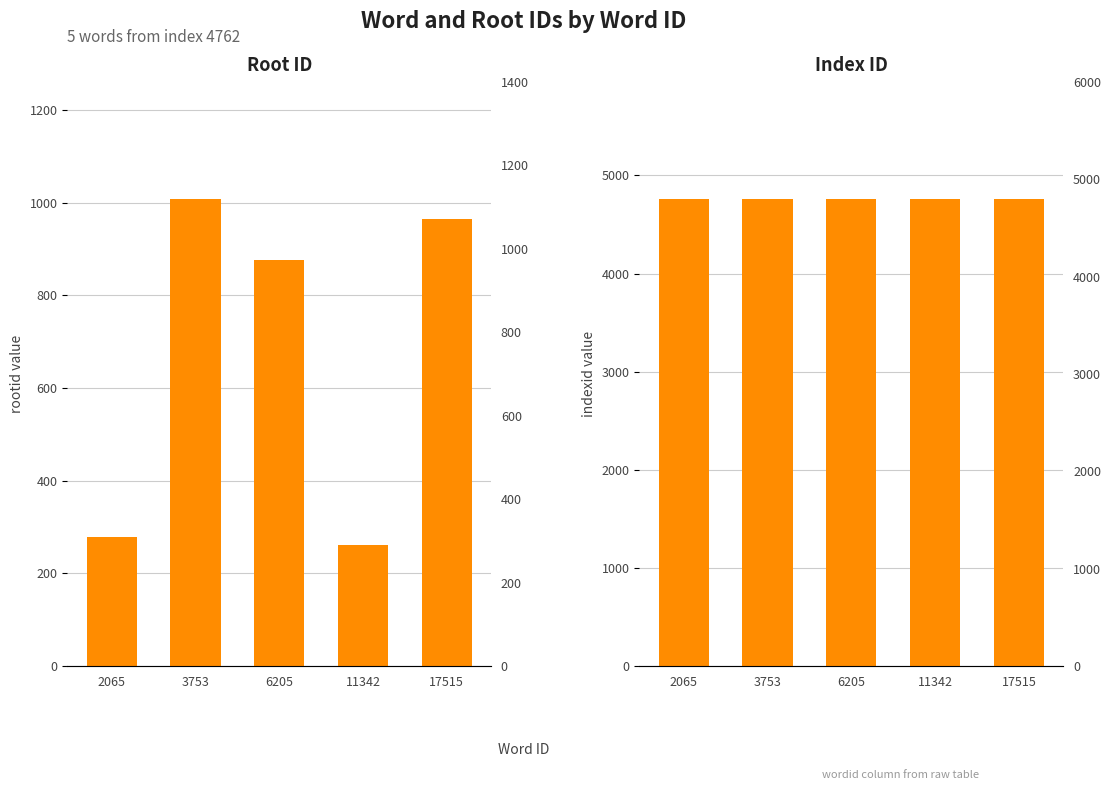

The indexid series shows 7043 at 3753. True or false?

False